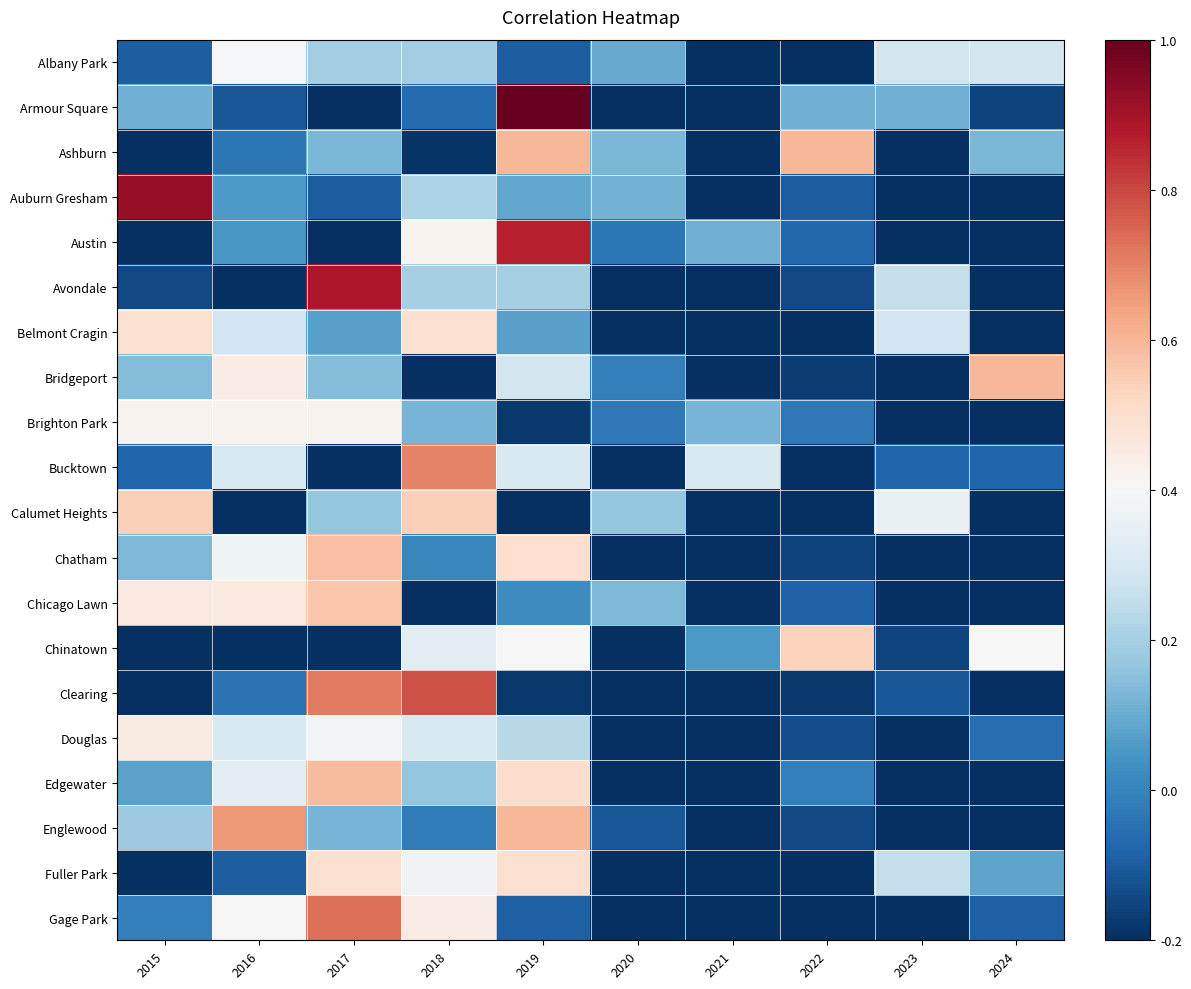

Count the number of data series in this chart.

20